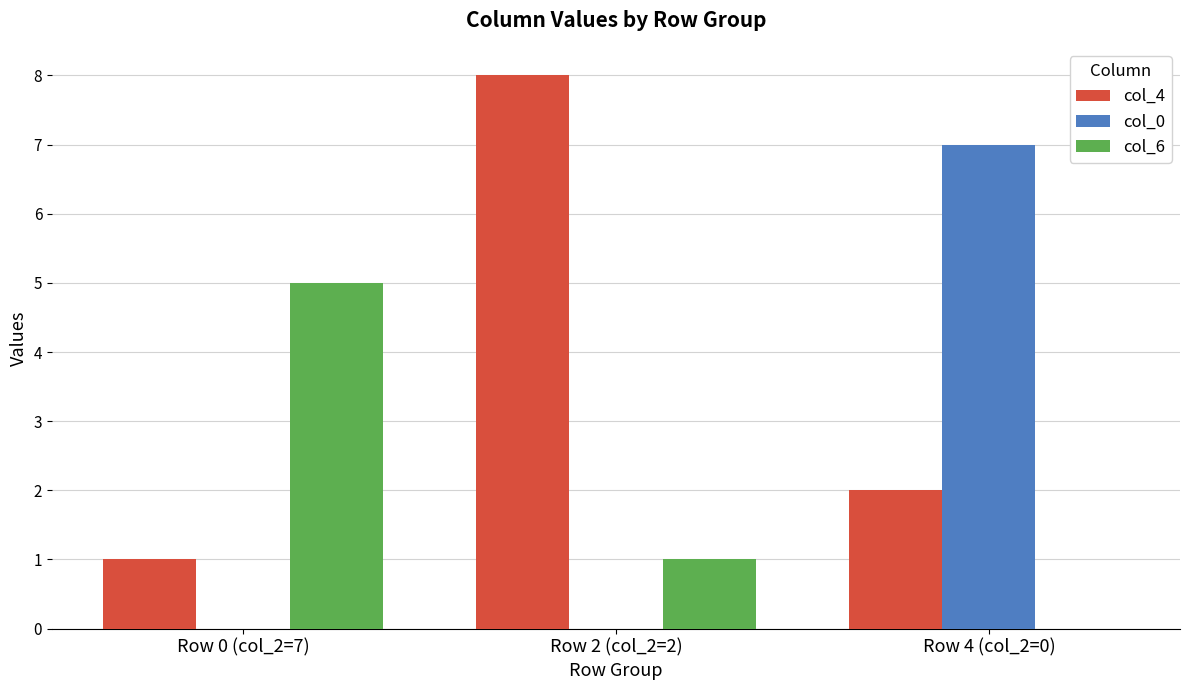

What are all the series names shown in the legend?

col_4, col_0, col_6